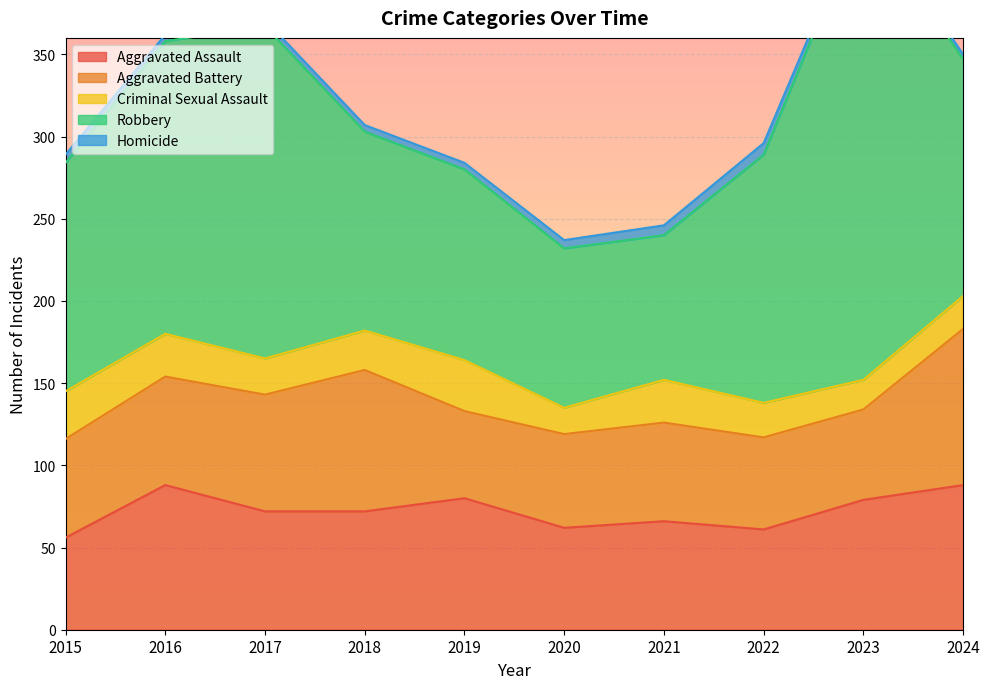

What is the value of the Criminal Sexual Assault point at the 1st from the left?

29